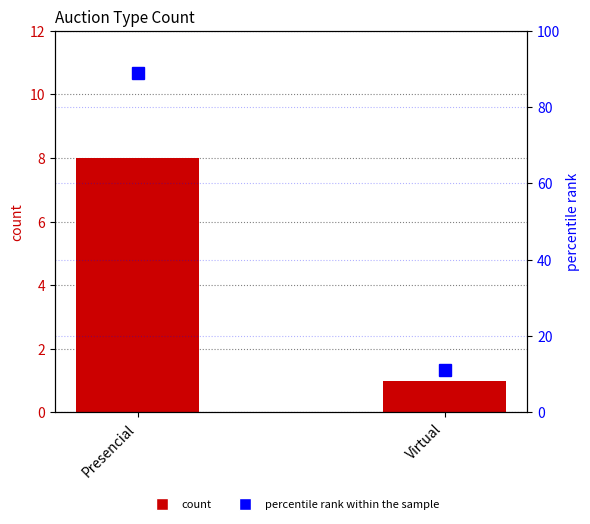

What value does the count series have at Virtual?

1.0